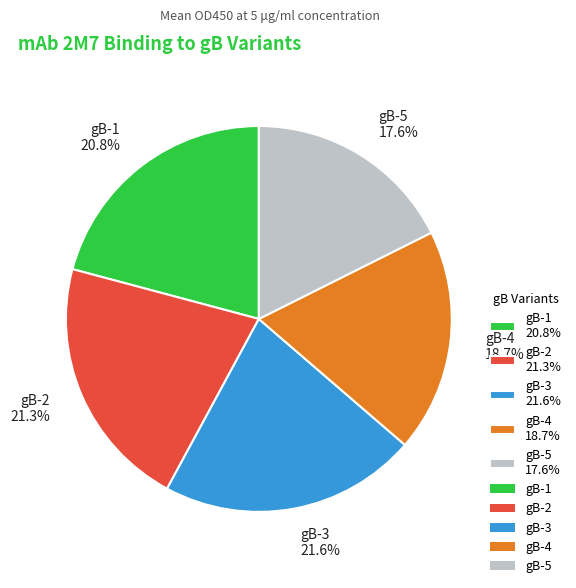

Does gB-1 represent more than half of the total?

No